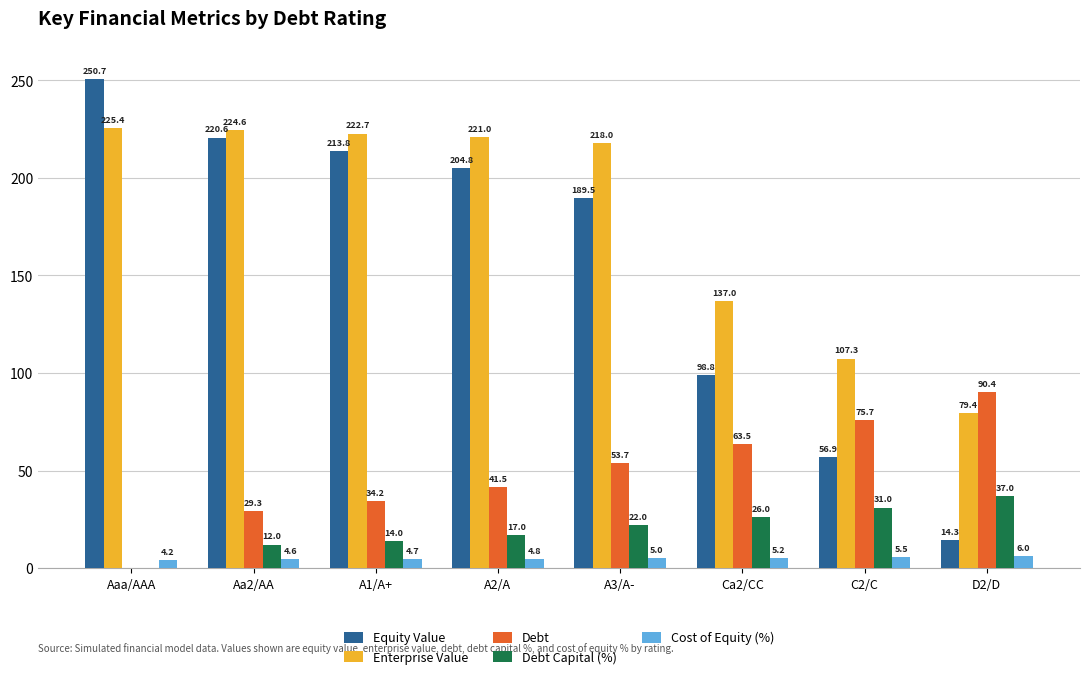

At which category is the sum across all series the highest?

Aa2/AA